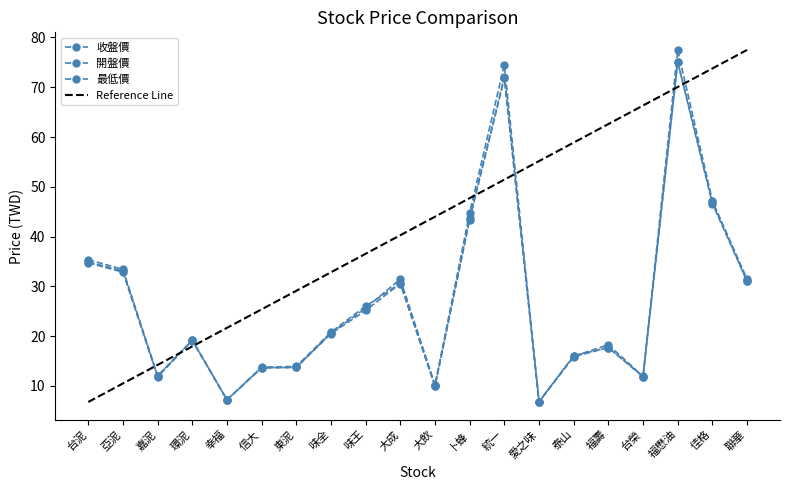

What is the difference between the second highest and minimum values in the 開盤價 series?

67.7